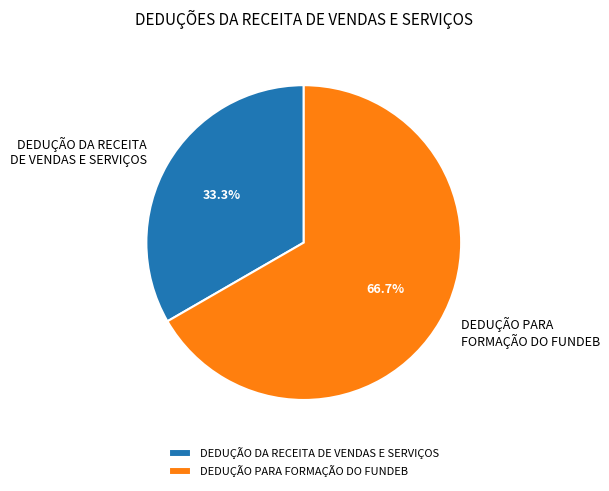

Between DEDUÇÃO DA RECEITA DE VENDAS E SERVIÇOS and DEDUÇÃO PARA FORMAÇÃO DO FUNDEB, which is larger?

DEDUÇÃO PARA FORMAÇÃO DO FUNDEB